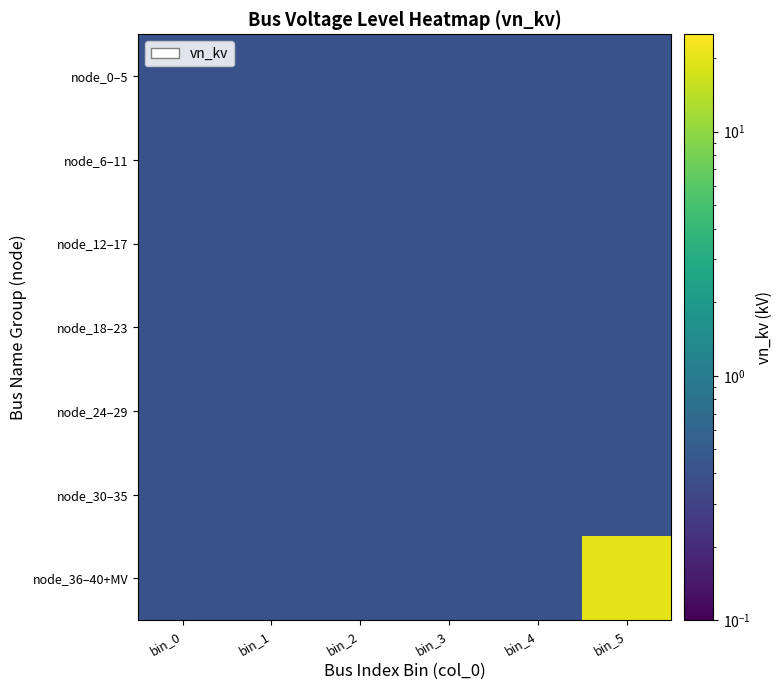

Which has a higher value, bin_2 or bin_3?

bin_2